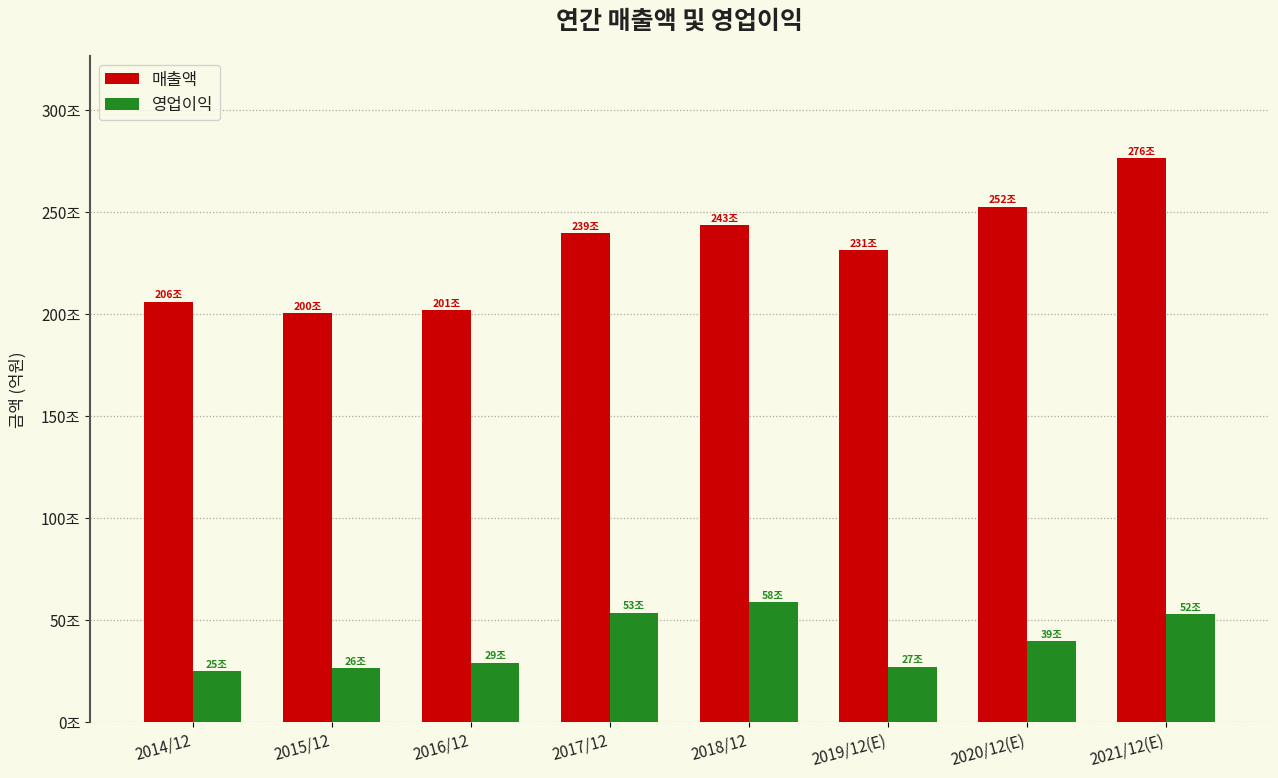

Are the bars grouped side by side (vs. stacked)?

Yes